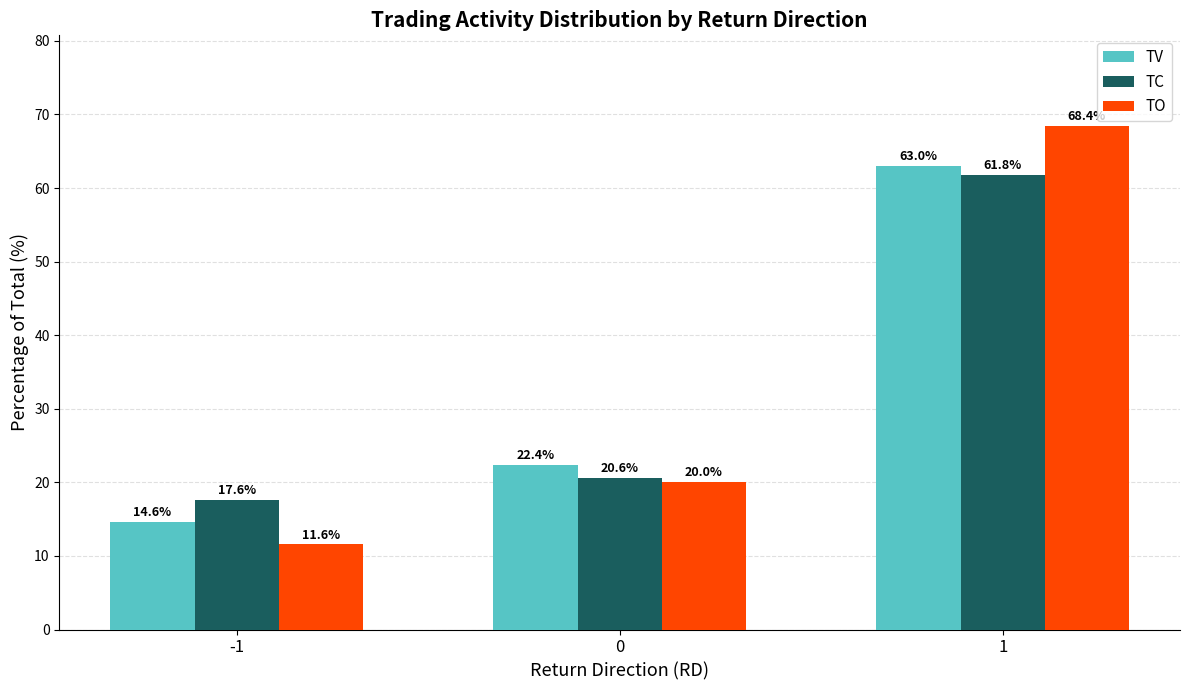

The TO series shows 20.0 at 0. True or false?

True